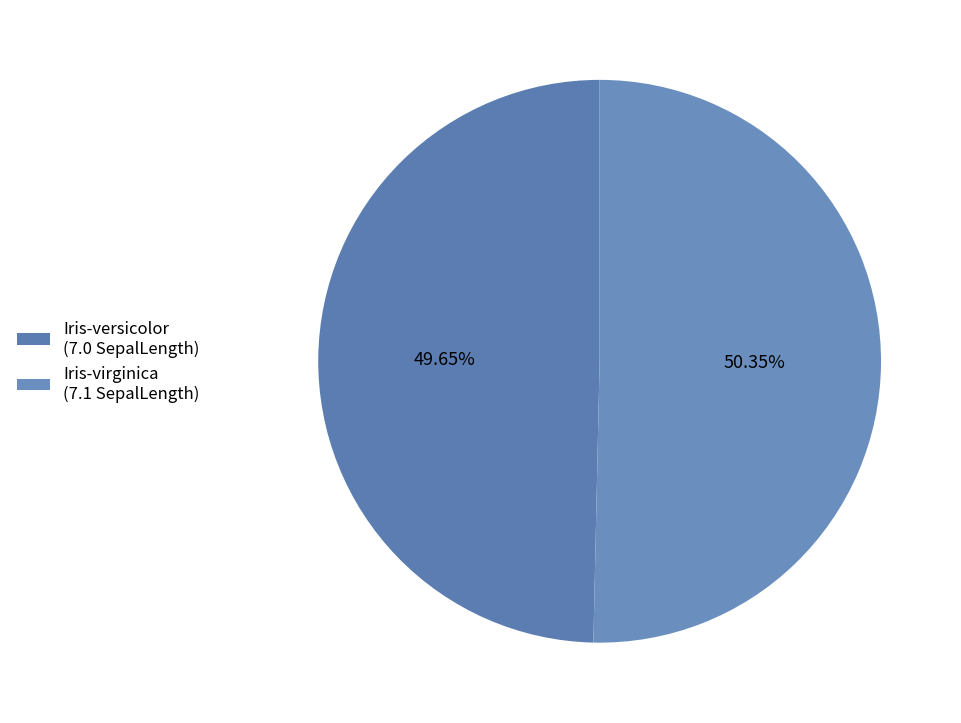

What percentage is NOT represented by Iris-virginica?

49.6%